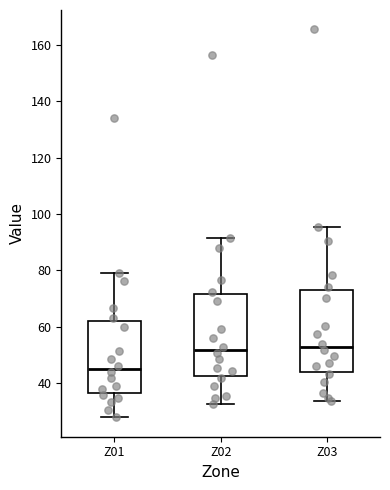

Reading left to right, transcribe this box plot: for each box, give where its median line is, the range the box spans, and where its two whiskers end, as read against the y-axis. The values are not printed on the chart, so give them approximately, as read against the axis.

Z01: median 44, box 36 to 62, whiskers 28 to 80
Z02: median 52, box 42 to 72, whiskers 32 to 92
Z03: median 52, box 44 to 74, whiskers 34 to 96